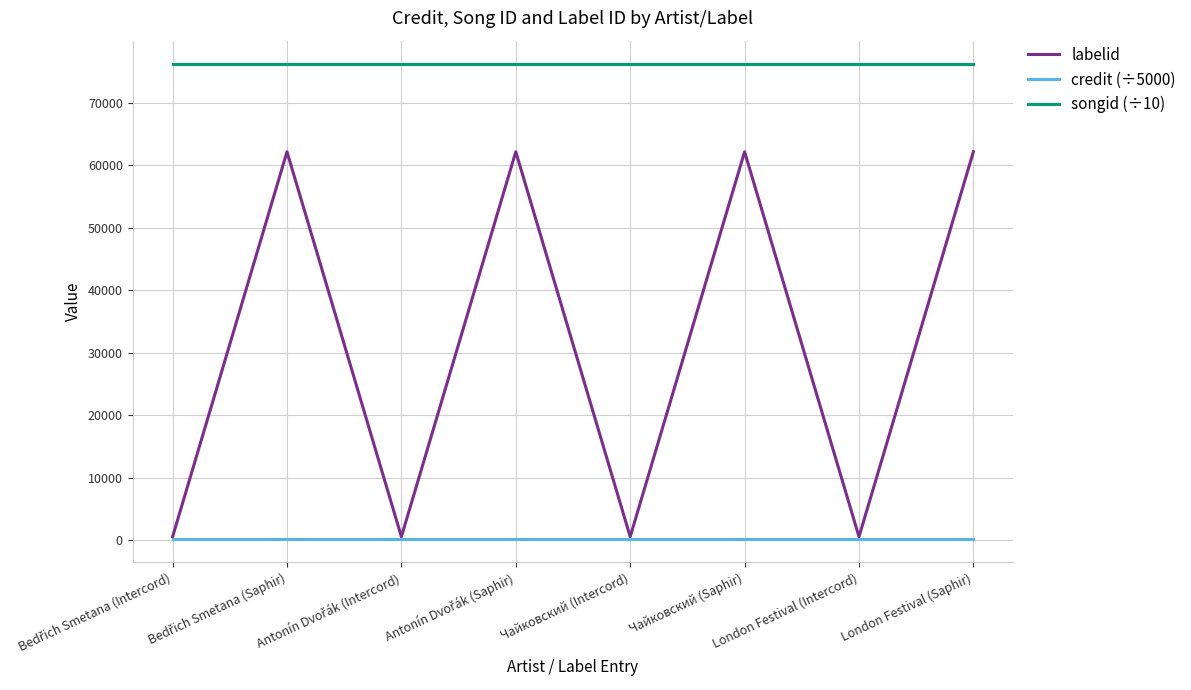

True or false: songid (÷10) and credit (÷5000) cross at least once.

False